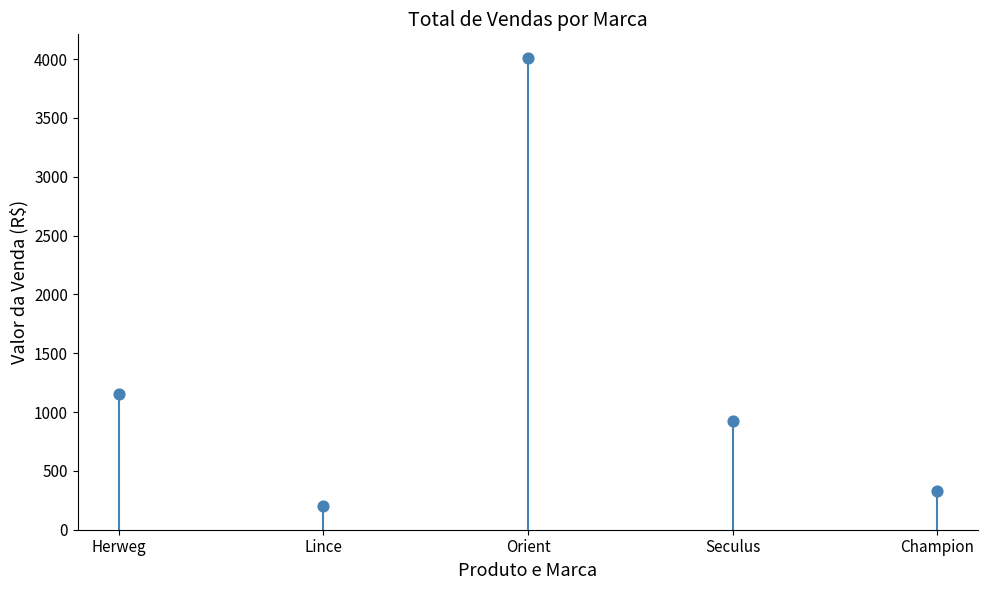

What is the range of Y values (max minus min)?

3810.0